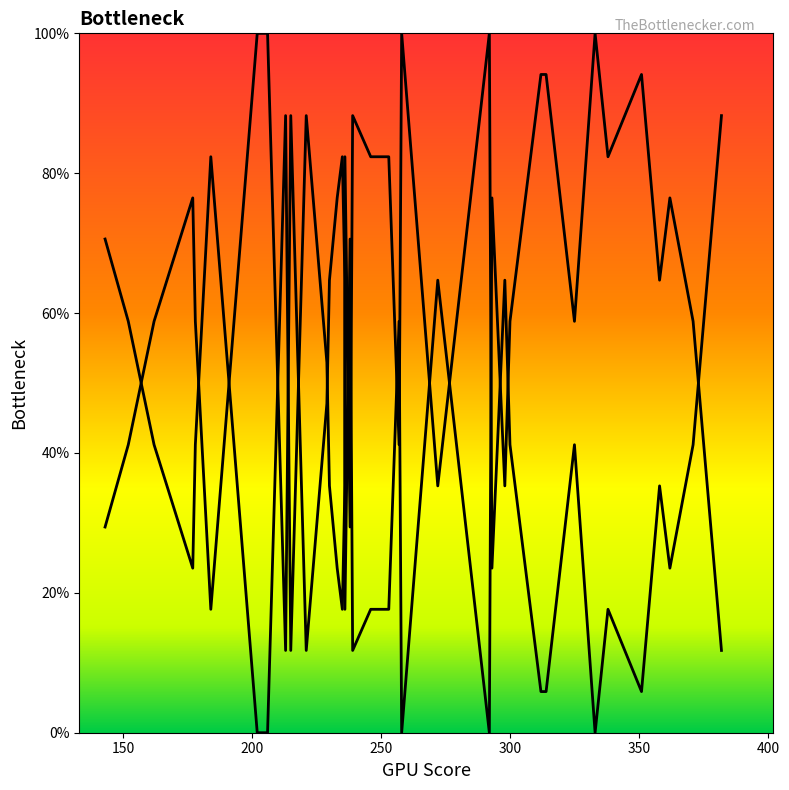

How many data points in Y_inv are above 64?

20